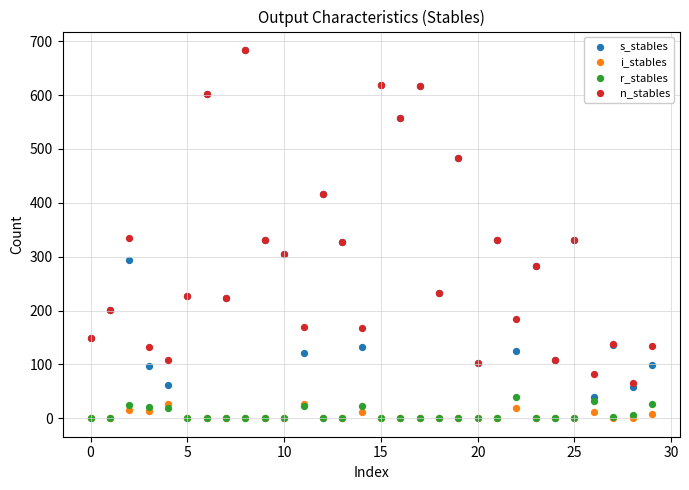

What are all the series names shown in the legend?

s_stables, i_stables, r_stables, n_stables